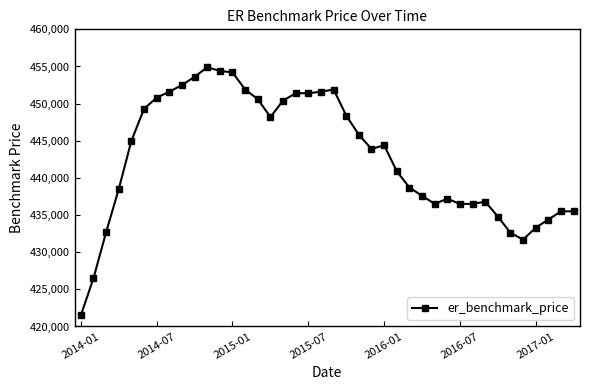

What is the average value?

442848